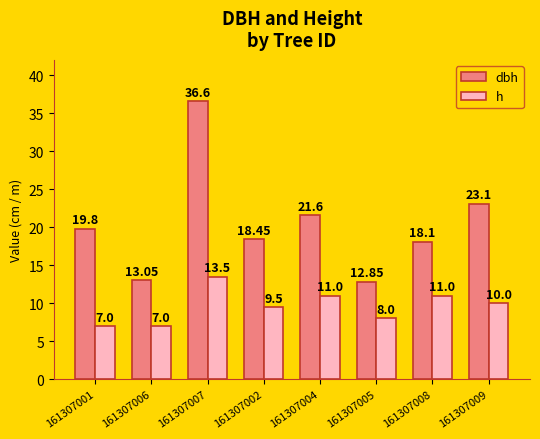

Is the value of h at 161307007 greater than the value of dbh at 161307002?

No